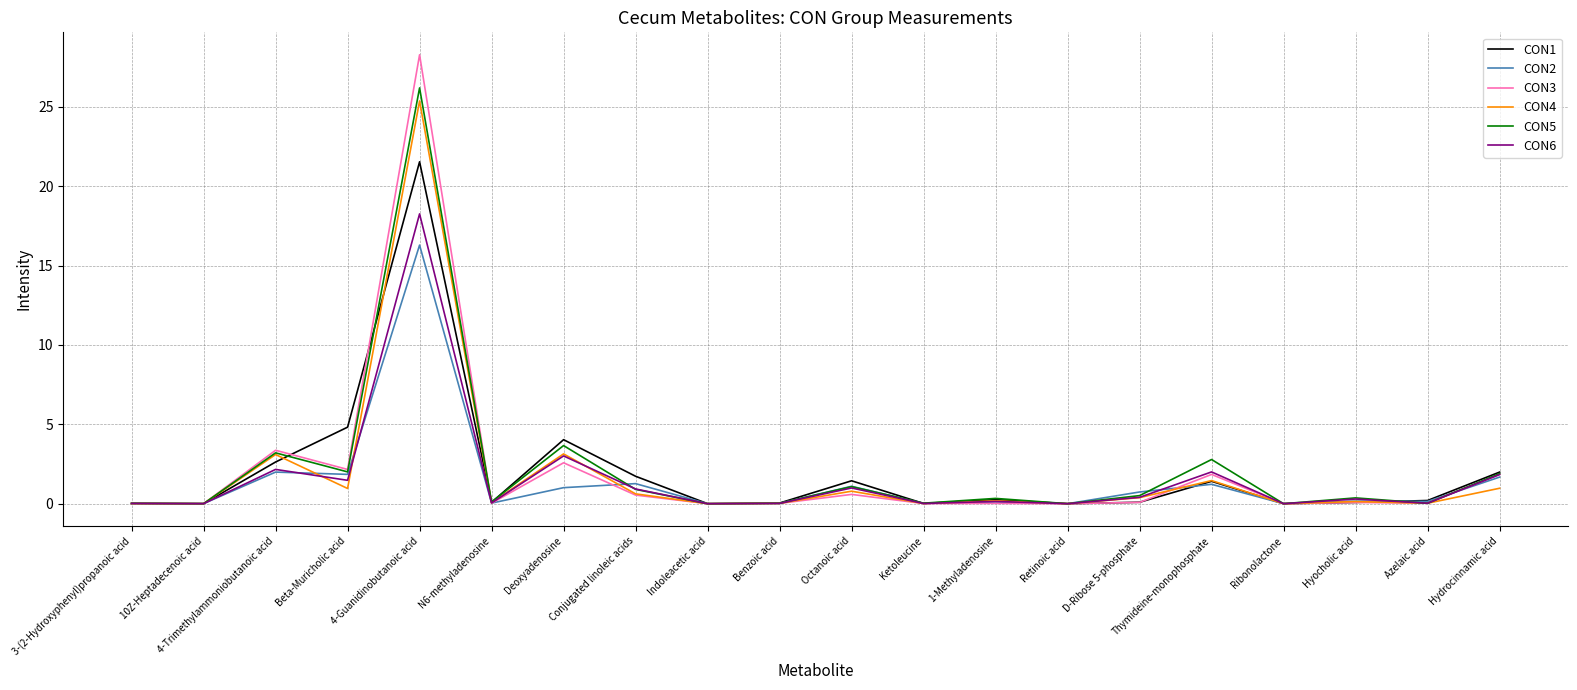

How many distinct data groups are displayed?

6